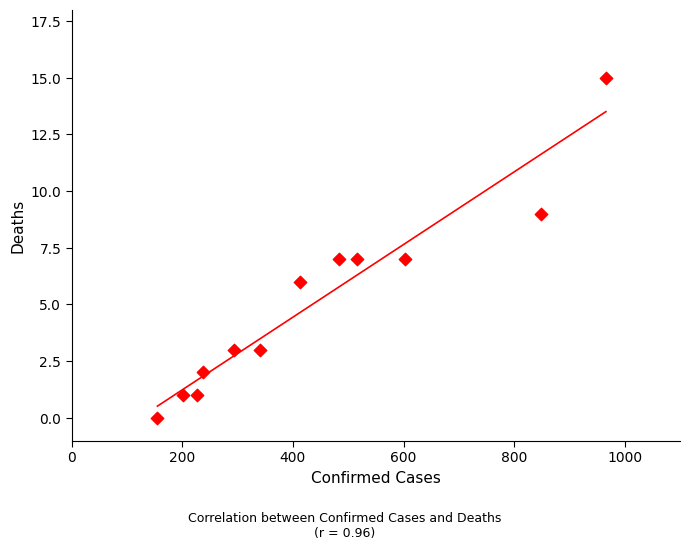

What is the range of Y values (max minus min)?

15